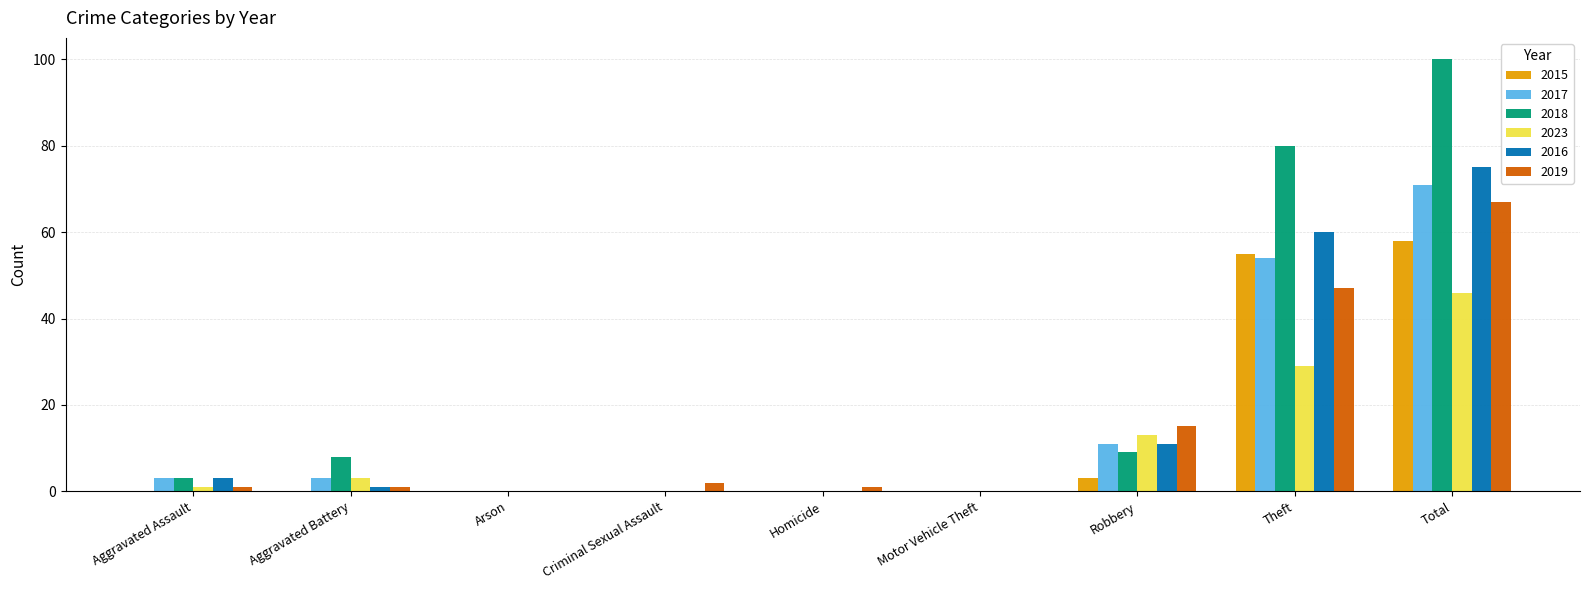

Is it true that 2023 equals 0 at Motor Vehicle Theft?

True